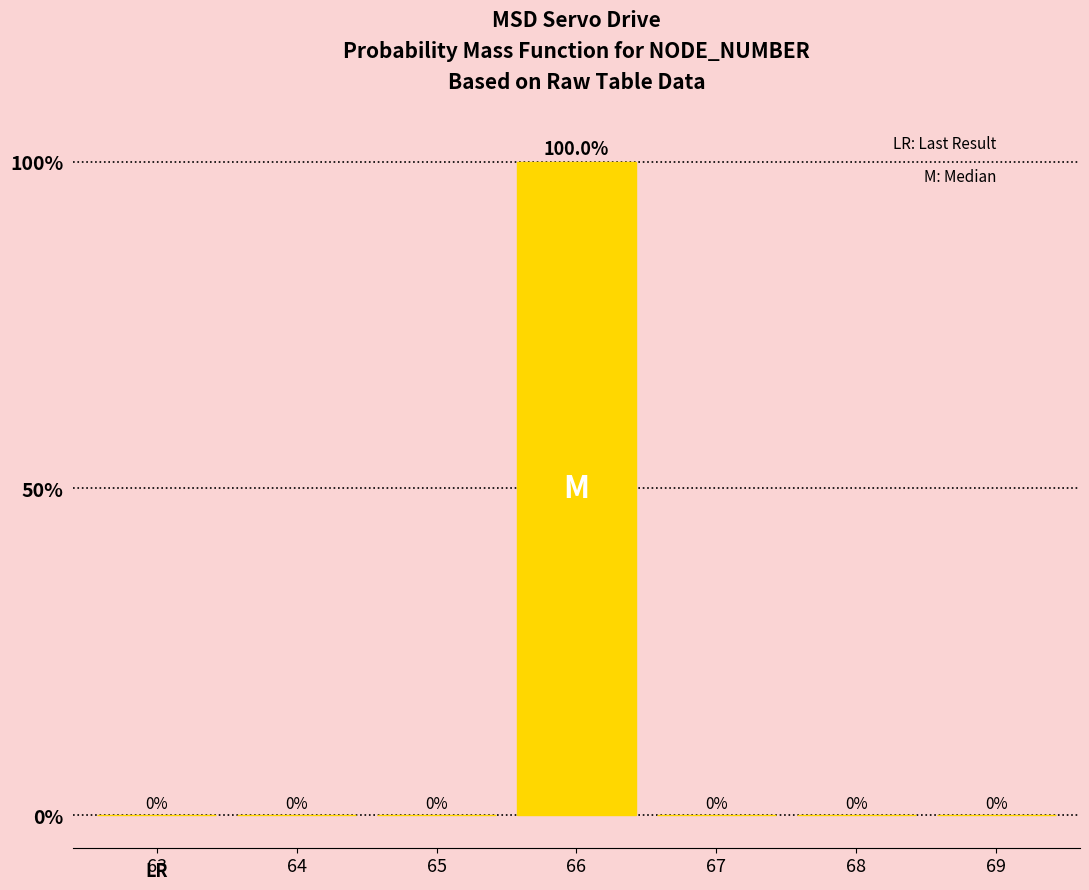

Reading right to left, extract all data points from this chart.

69=0	68=0	67=0	66=100	65=0	64=0	63=0